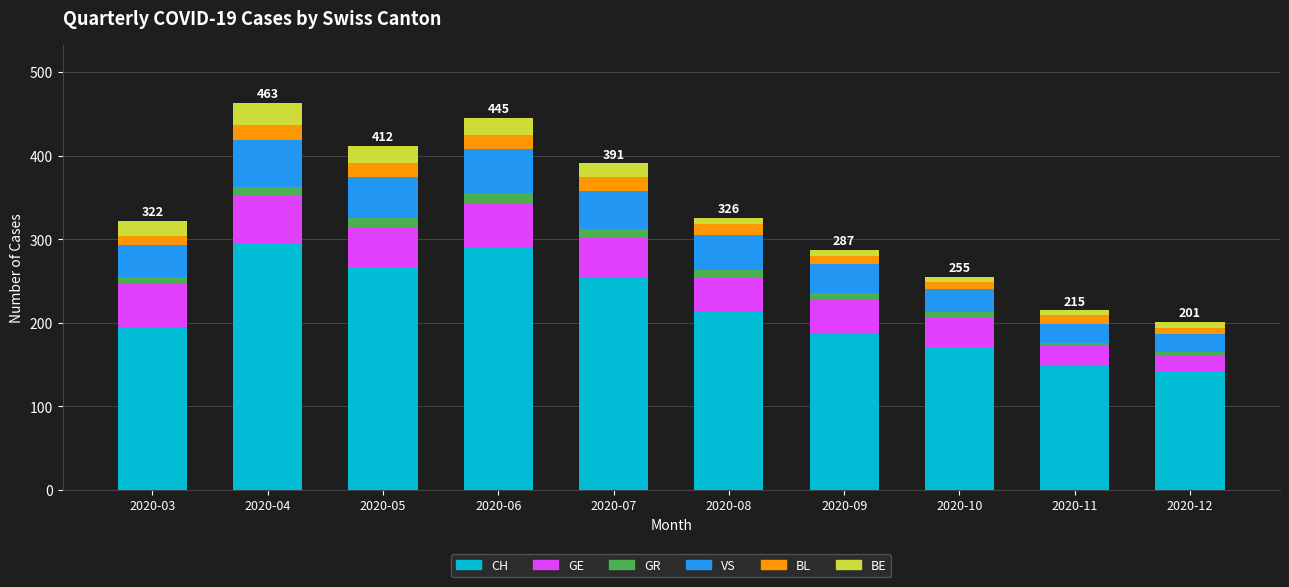

What is the difference between the maximum and minimum values in the CH series?

153